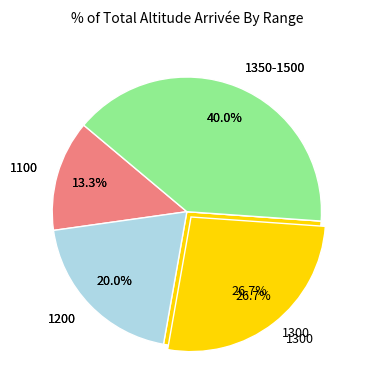

Is it true that 2100->1100 is 1% of the pie?

False